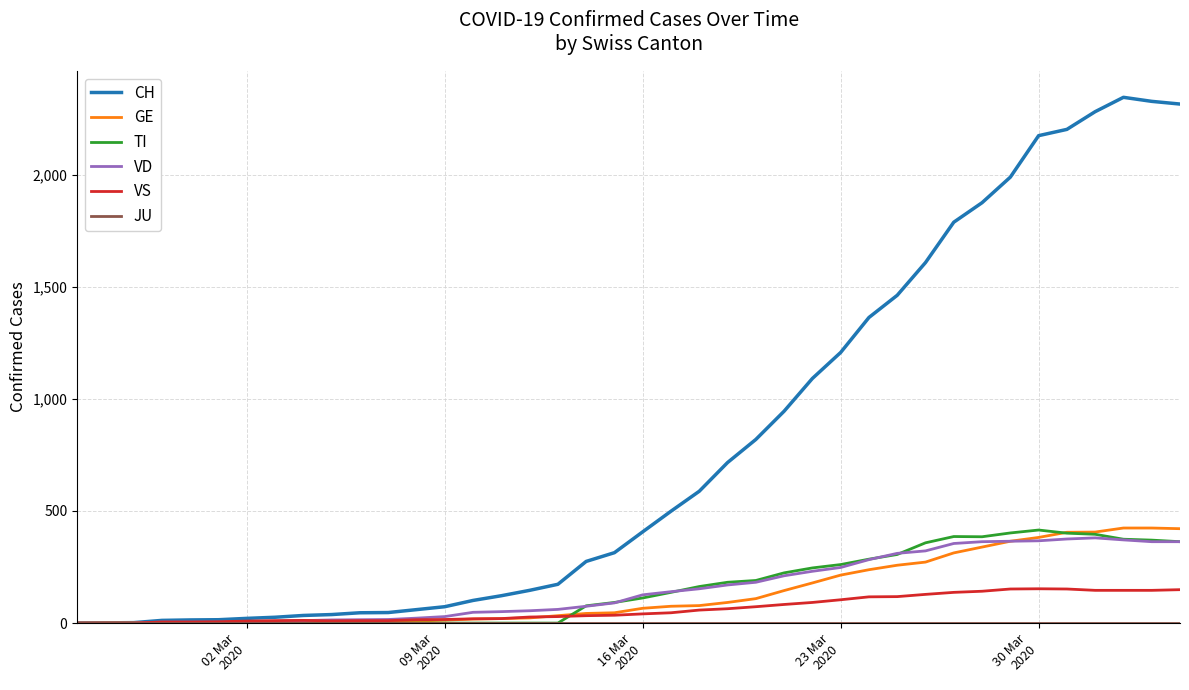

What is the greatest value displayed?

2345